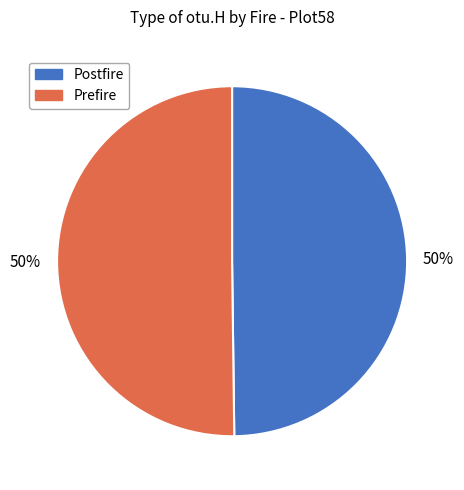

True or false: Prefire accounts for 65% of the total.

False